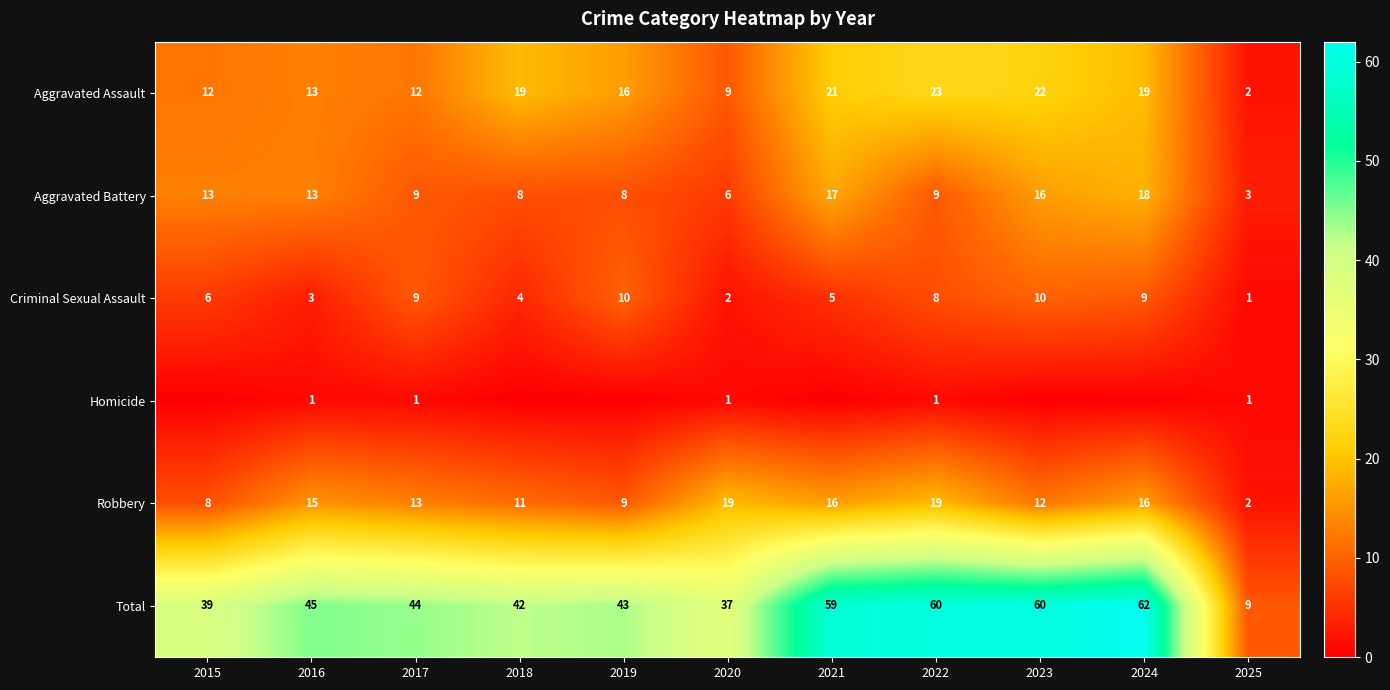

Is the value of Aggravated Battery at 2022 greater than the value of Total at 2021?

No